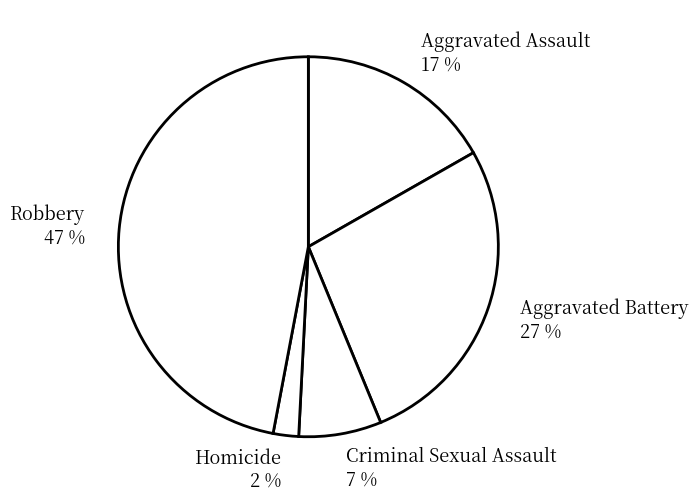

To the nearest percent, what portion does Robbery represent?

47%